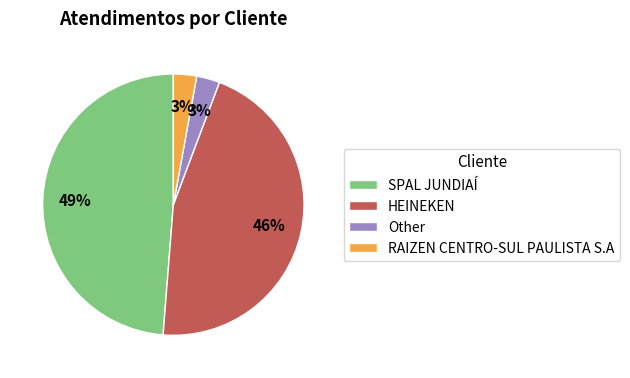

Which has a higher value, RAIZEN CENTRO-SUL PAULISTA S.A or SPAL JUNDIAÍ?

SPAL JUNDIAÍ